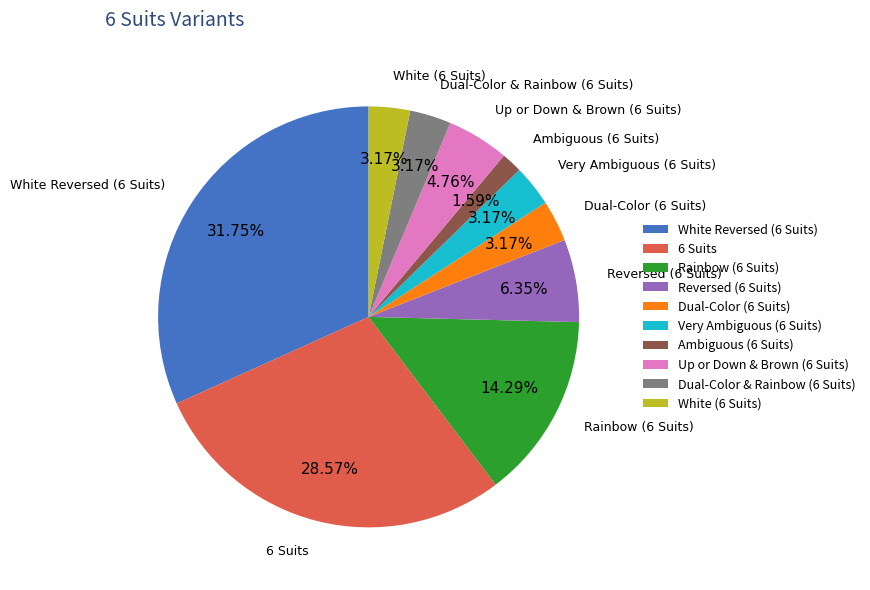

What is the largest slice in the pie chart?

White Reversed (6 Suits)